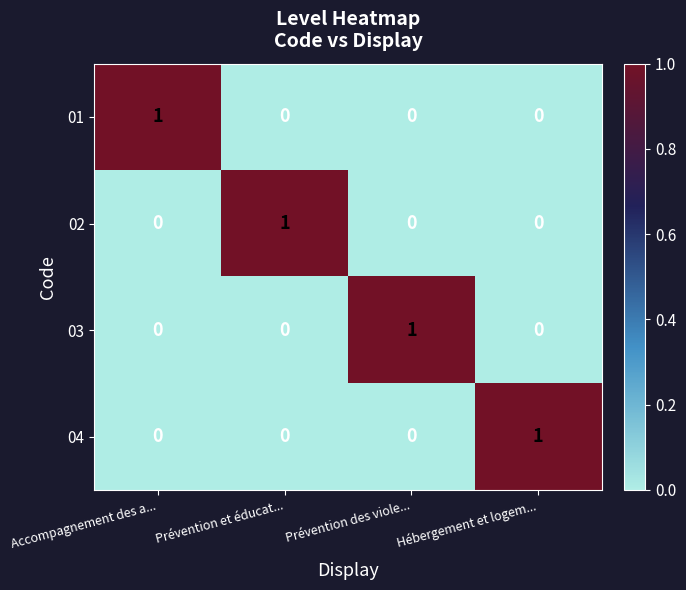

Is the value of 03 at Prévention des viole... greater than the value of 01 at Prévention et éducat...?

Yes